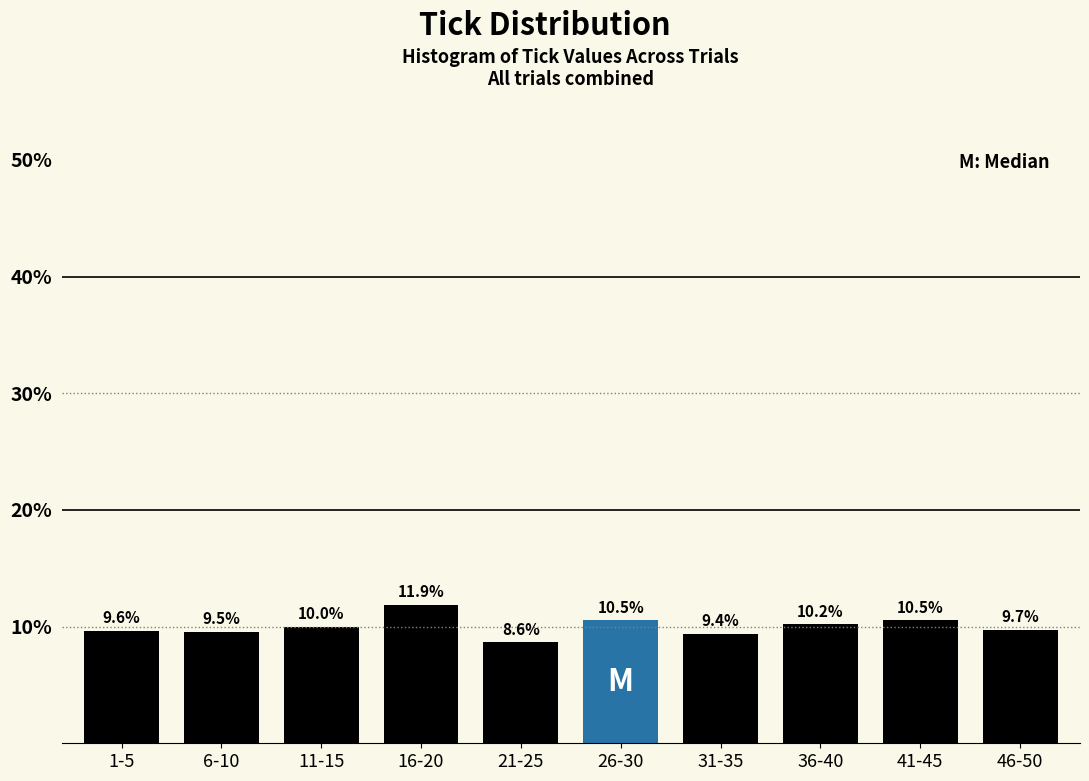

Reading right to left, what are all the values shown in this chart?

9.7	10.5	10.2	9.4	10.5	8.6	11.9	10.0	9.5	9.6